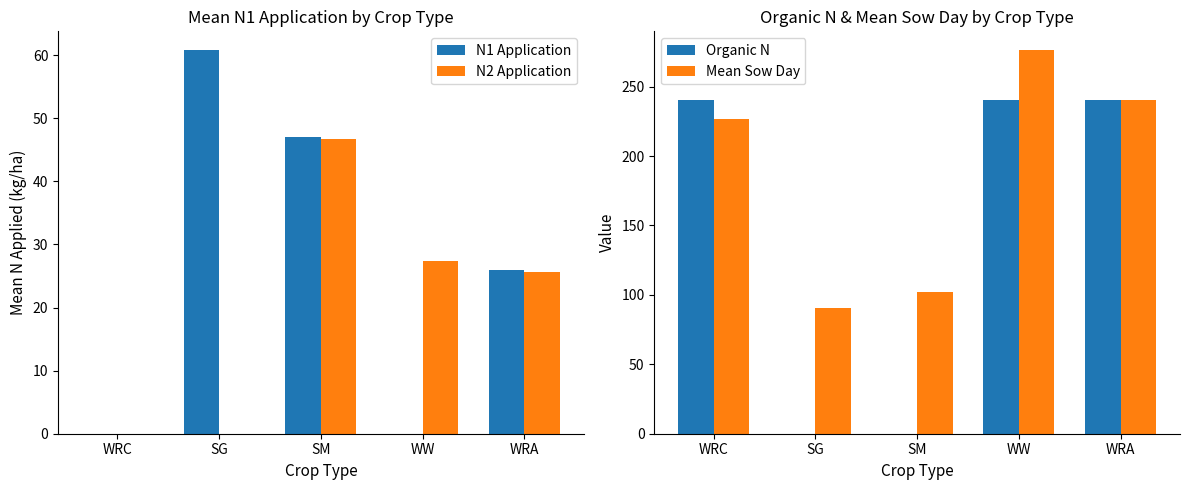

What is the maximum value shown in the chart?

276.0